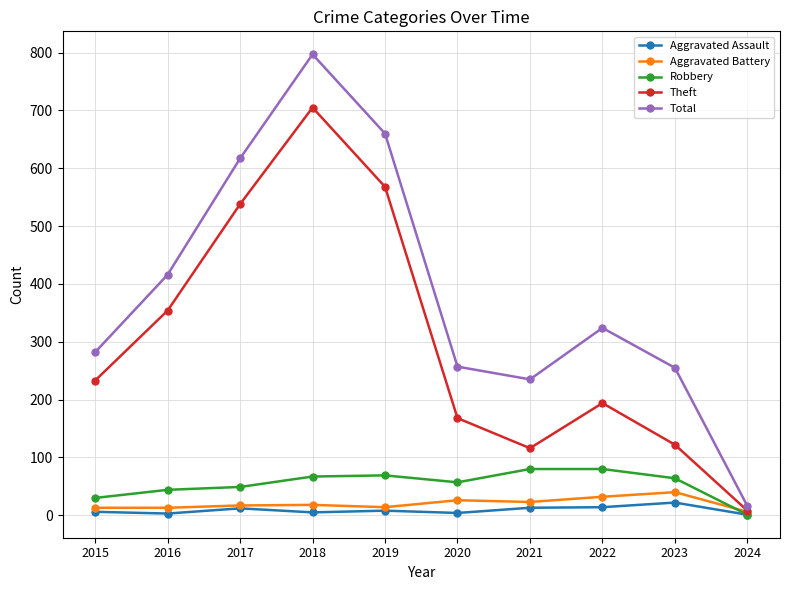

How many lines are shown in the chart?

5